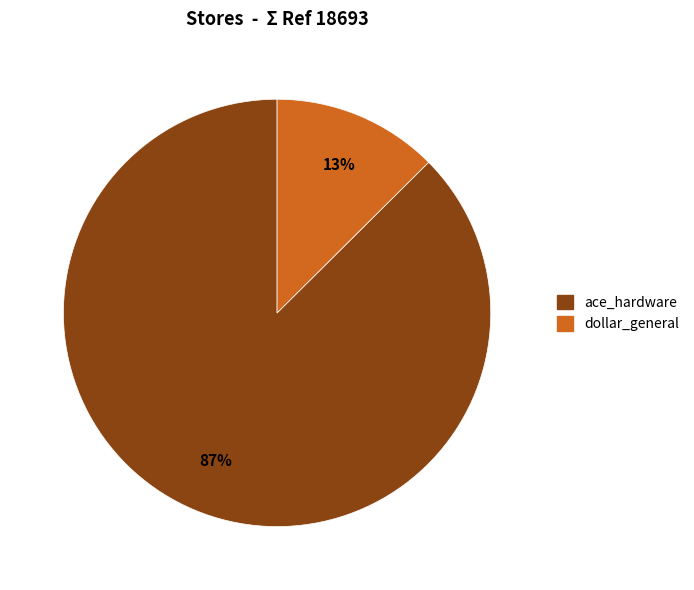

True or false: dollar_general accounts for 13% of the total.

True